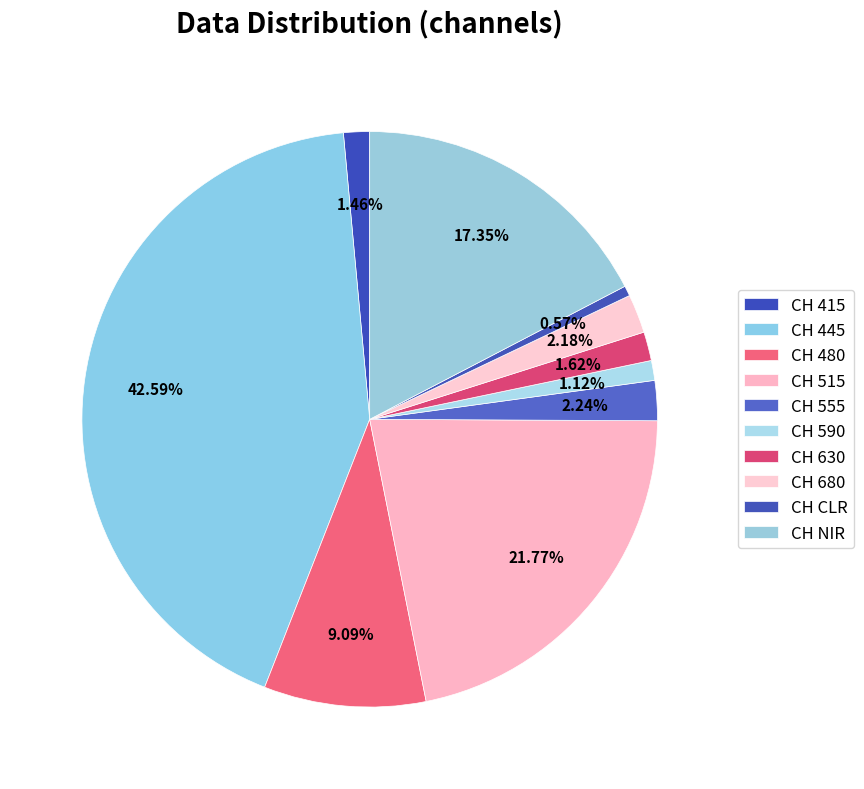

Which slice is the smallest?

CH CLR